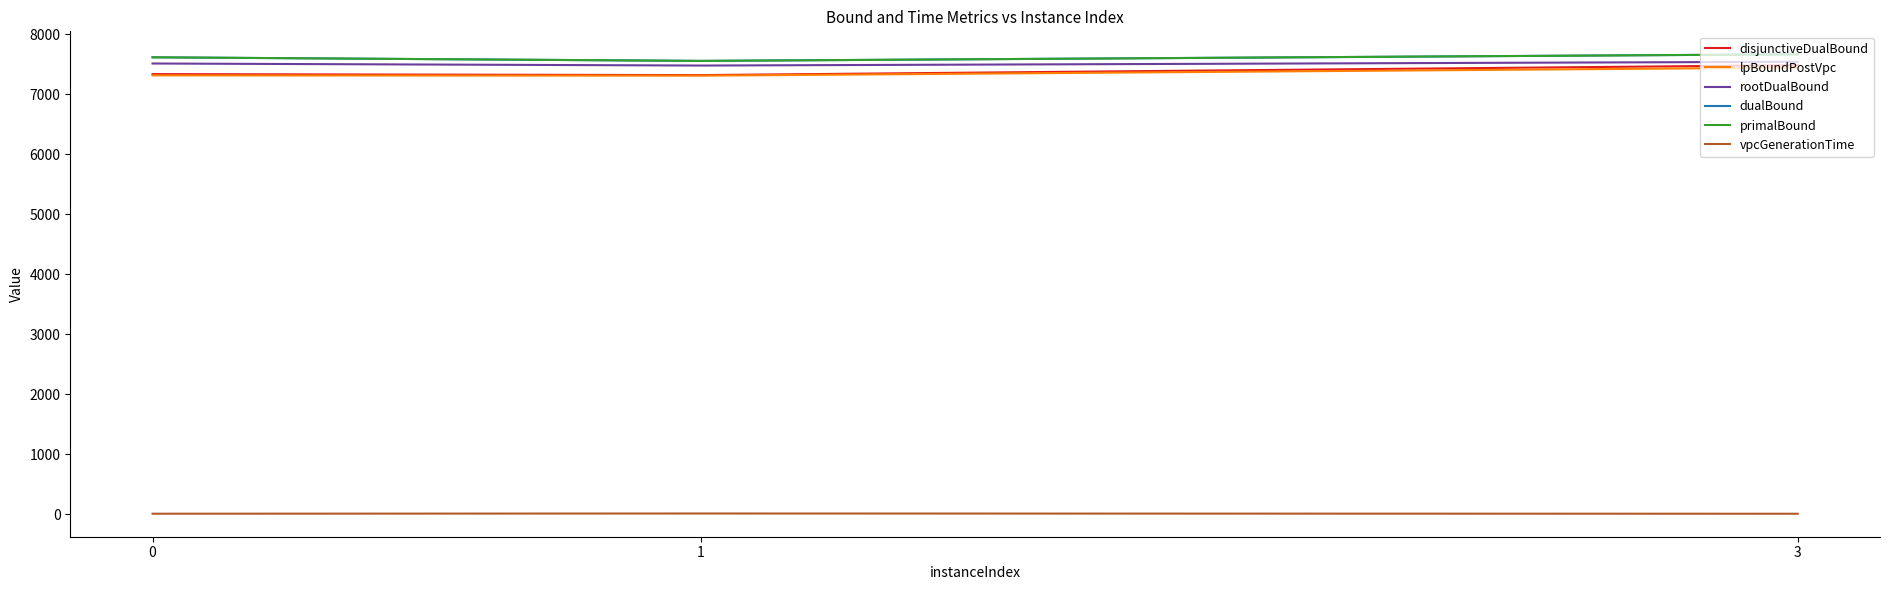

Does the chart display data point markers on the line(s)?

No